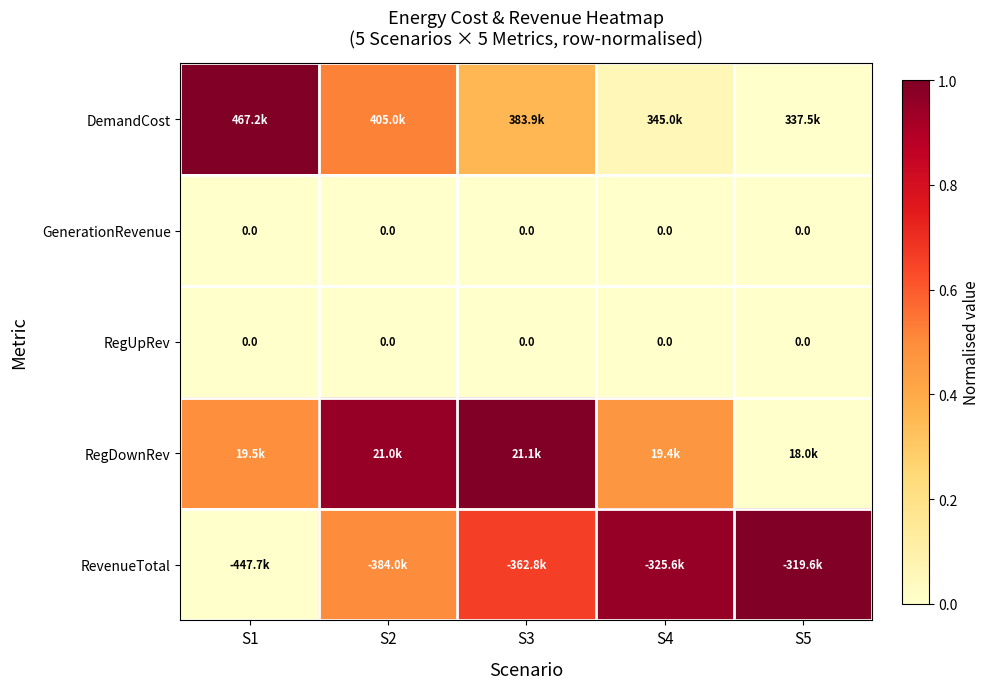

What is the maximum value shown in the chart?

1.0